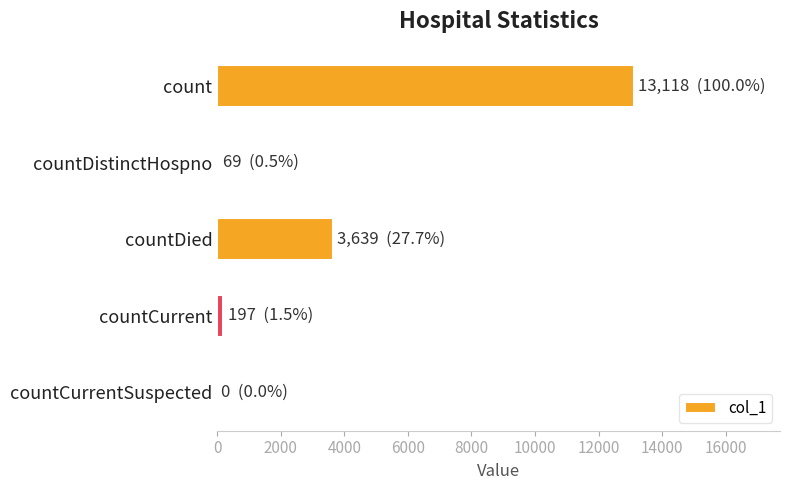

Are the bars grouped side by side (vs. stacked)?

No